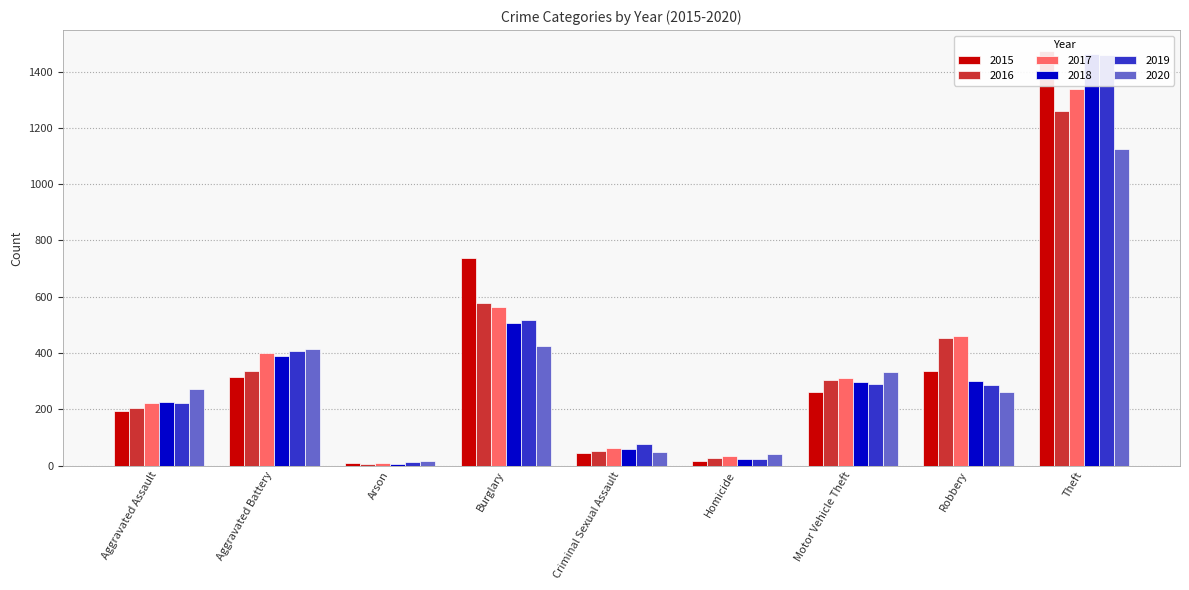

Between Homicide and Robbery, which series saw the biggest shift?

2016